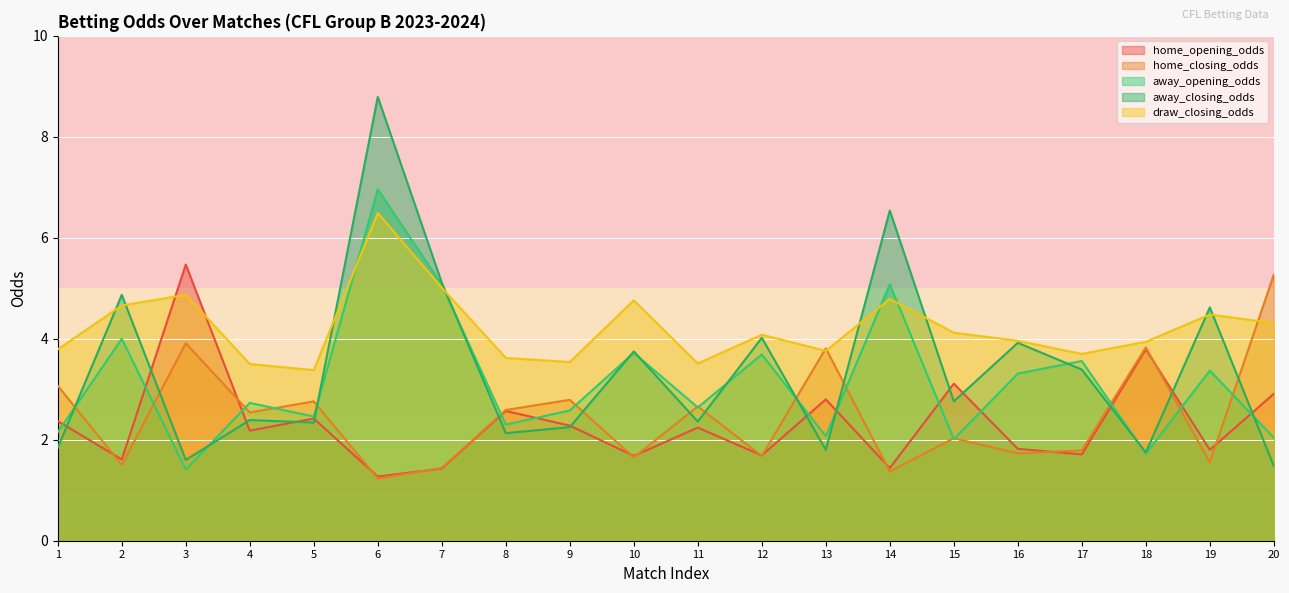

The draw_closing_odds series shows 6.8 at 7. True or false?

False